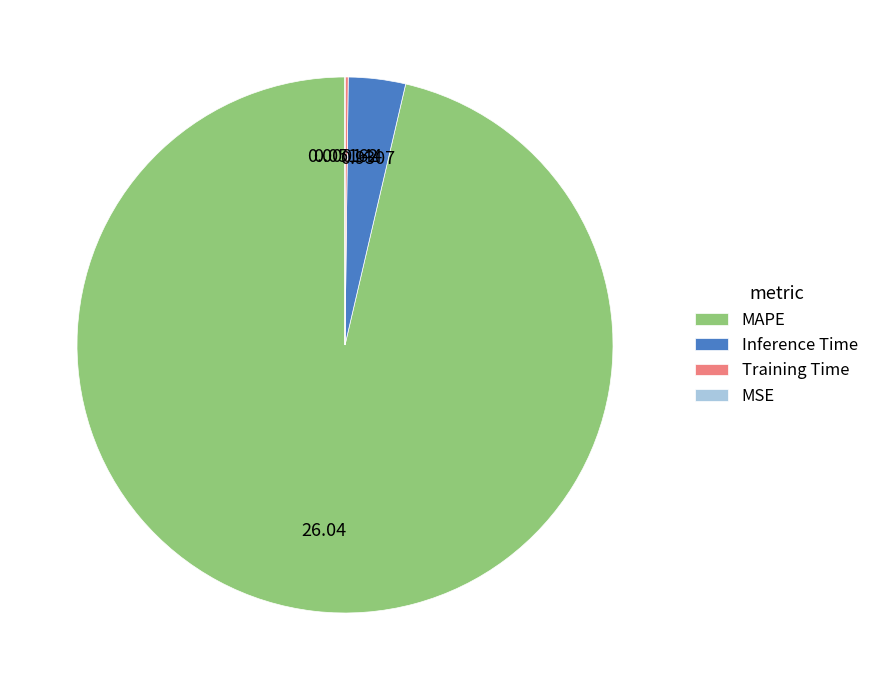

What is the largest slice in the pie chart?

MAPE